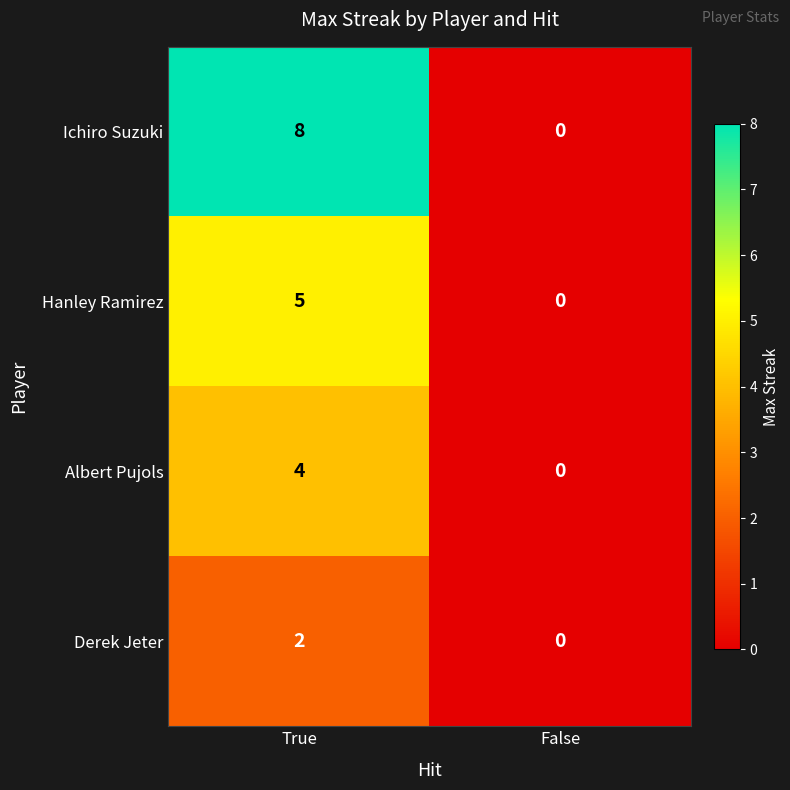

List the series in order of their peak value, lowest first.

Derek Jeter, Albert Pujols, Hanley Ramirez, Ichiro Suzuki